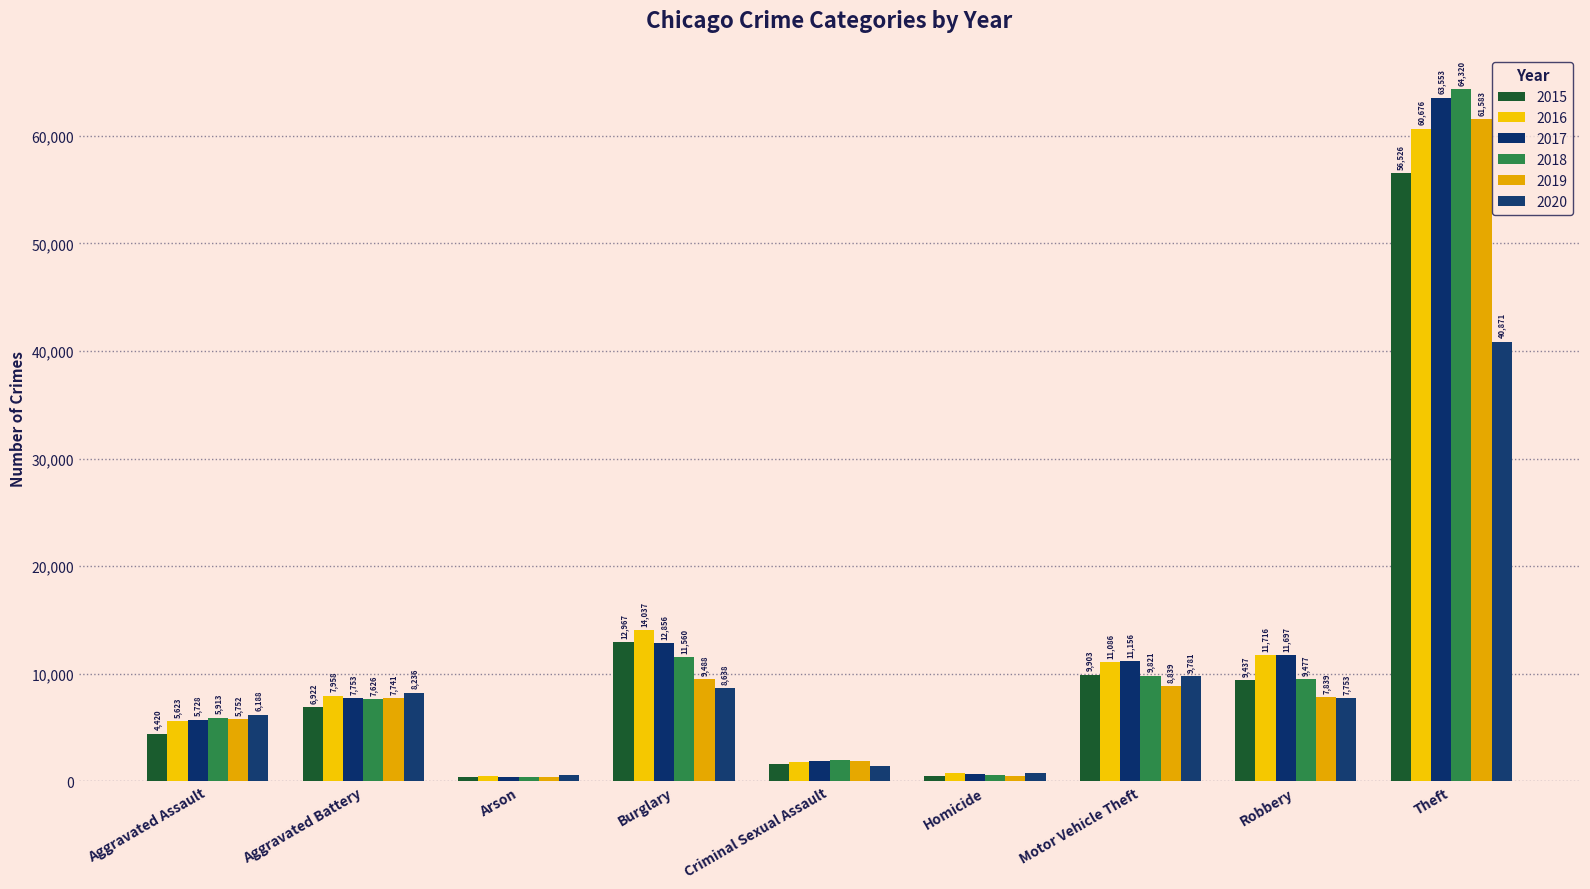

How many bars are there in each group?

6